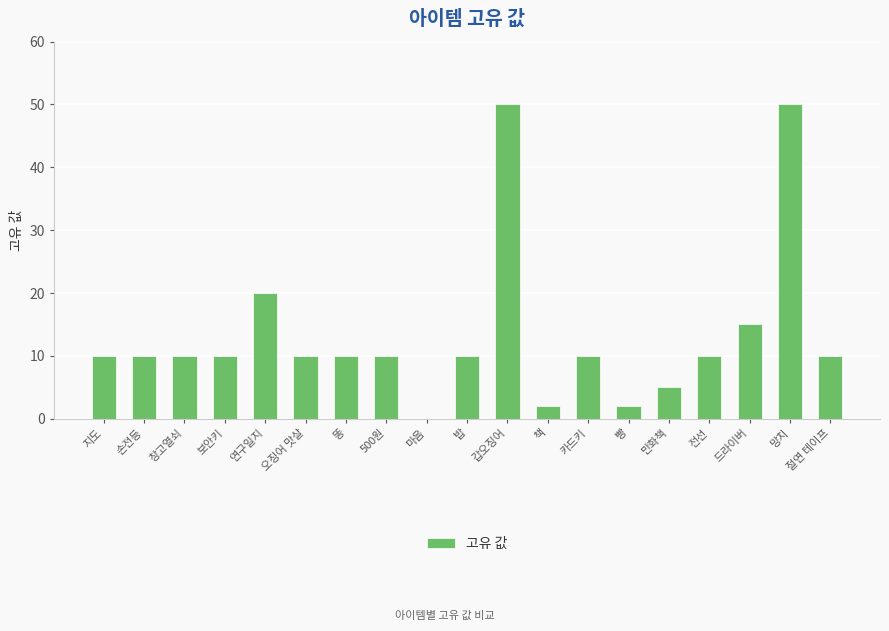

What is the sum of all values?

254